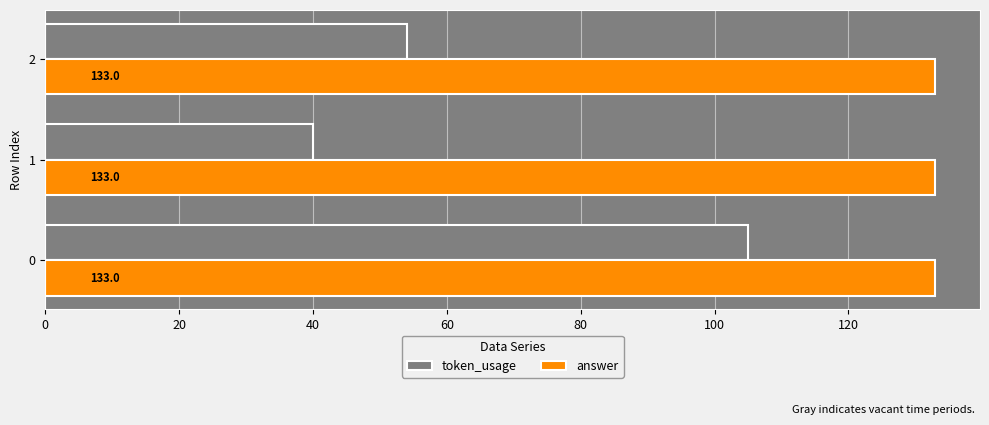

List the series in order of their peak value, highest first.

answer, token_usage